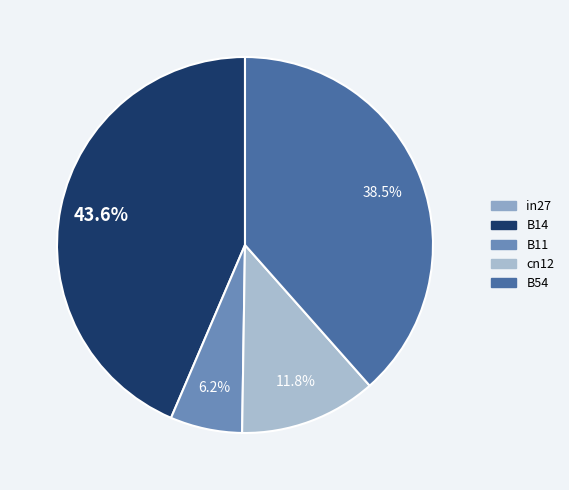

Count the number of slices in the pie.

5